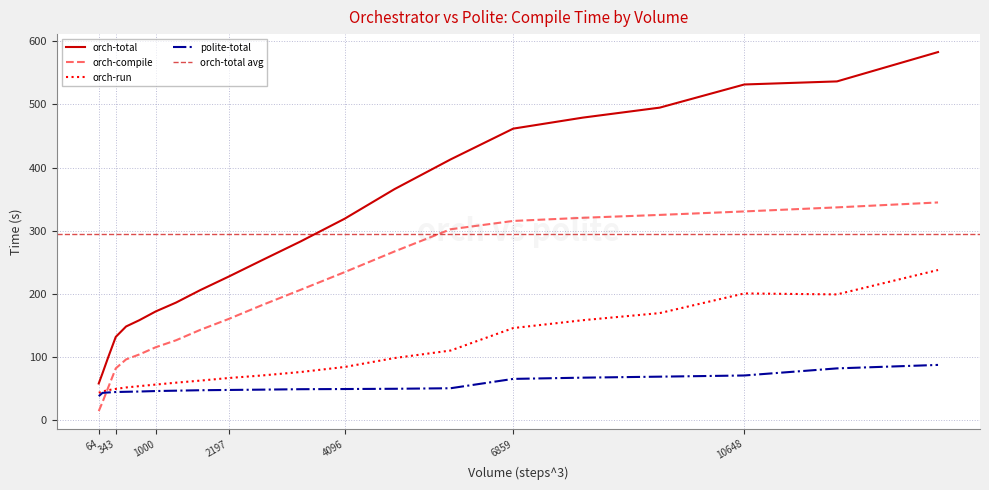

At which label is orch-total closest to 320?

4096